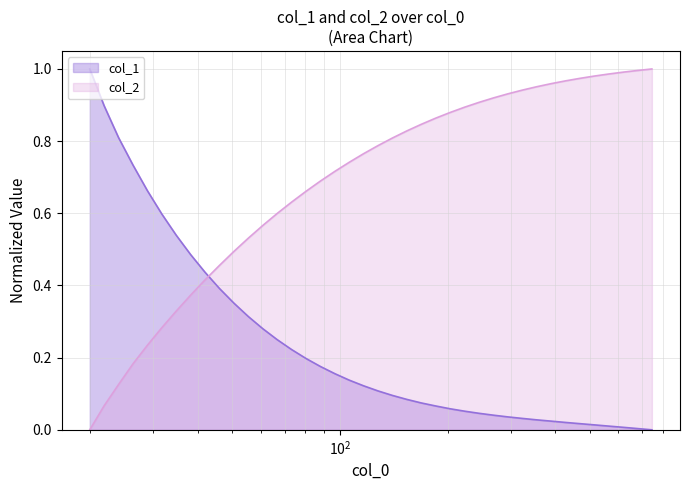

Does the chart display data point markers on the line(s)?

No